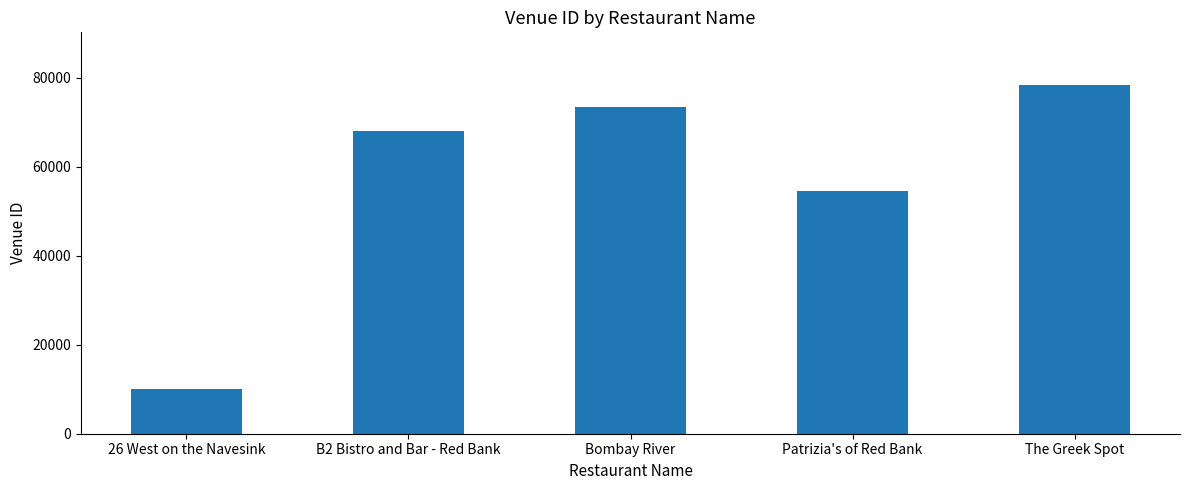

Reading left to right, transcribe all the data shown in this chart.

26 West on the Navesink=9972	B2 Bistro and Bar - Red Bank=68069	Bombay River=73297	Patrizia's of Red Bank=54515	The Greek Spot=78397